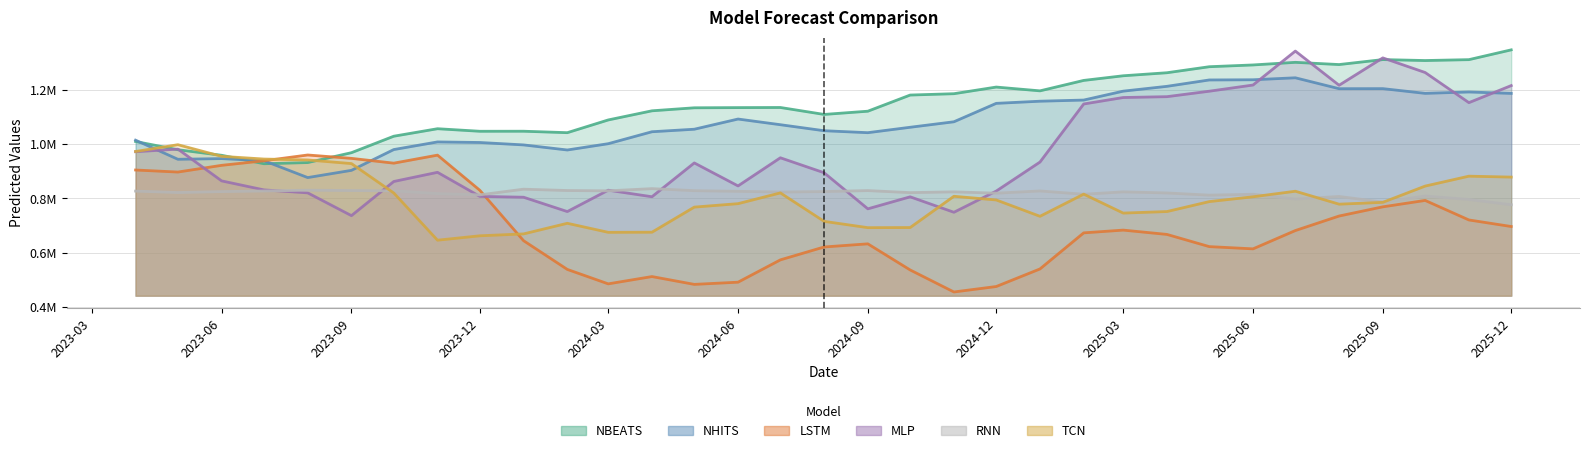

Where is NBEATS nearest to the value 1136944?

2024-07-01